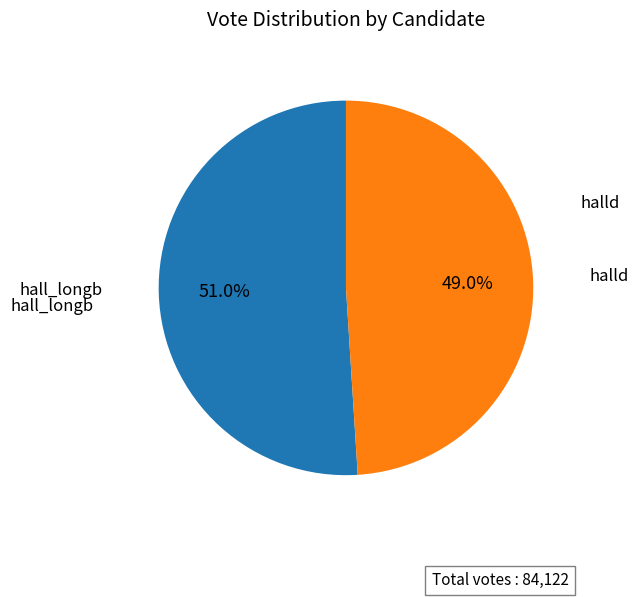

What is the smallest slice in the pie chart?

halld